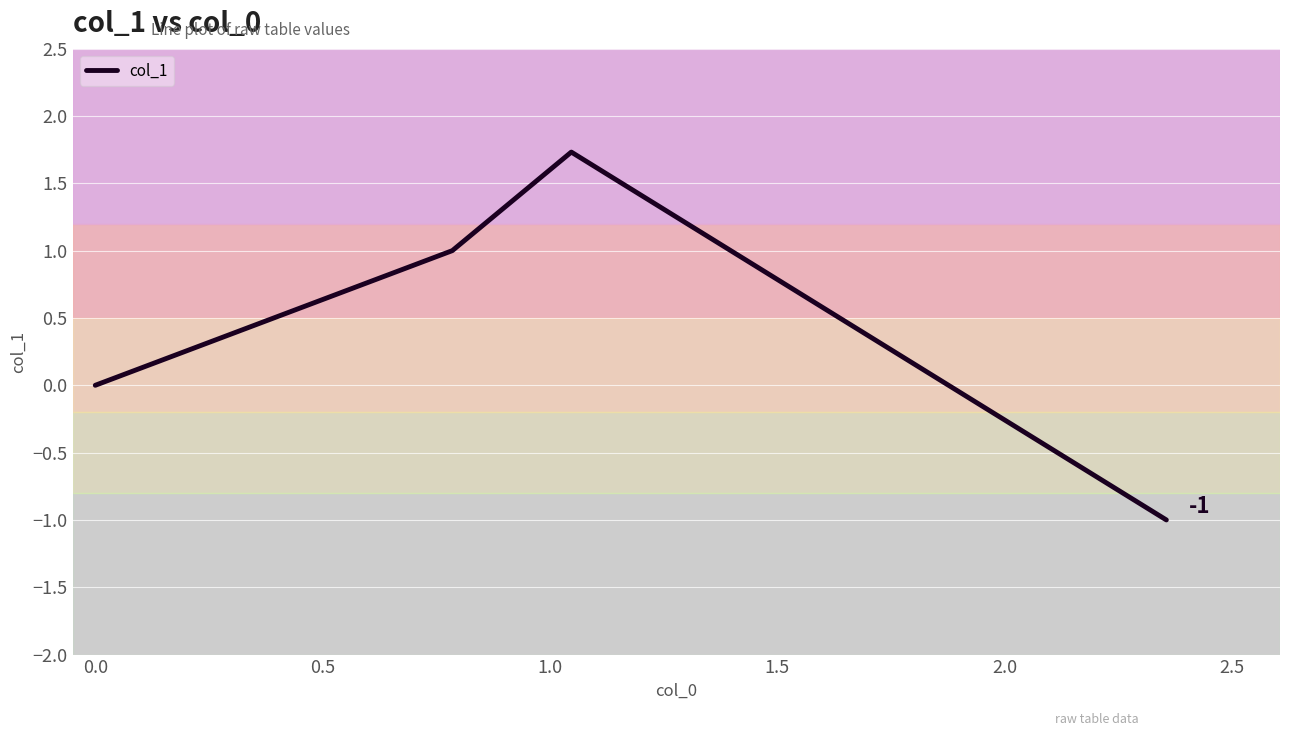

What is the difference between the second highest and minimum values?

2.0